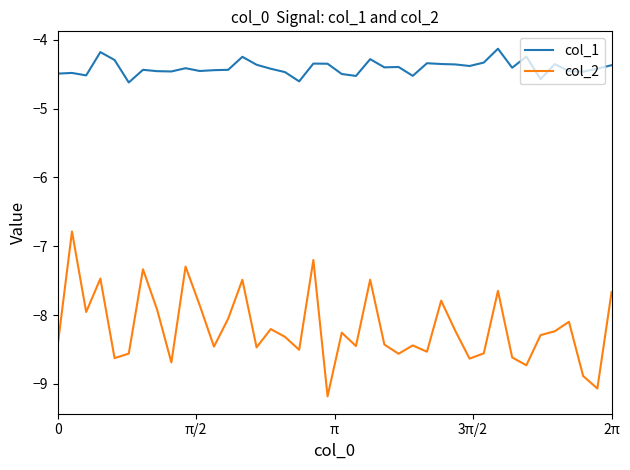

What is the difference between the maximum and minimum values in the col_2 series?

2.4